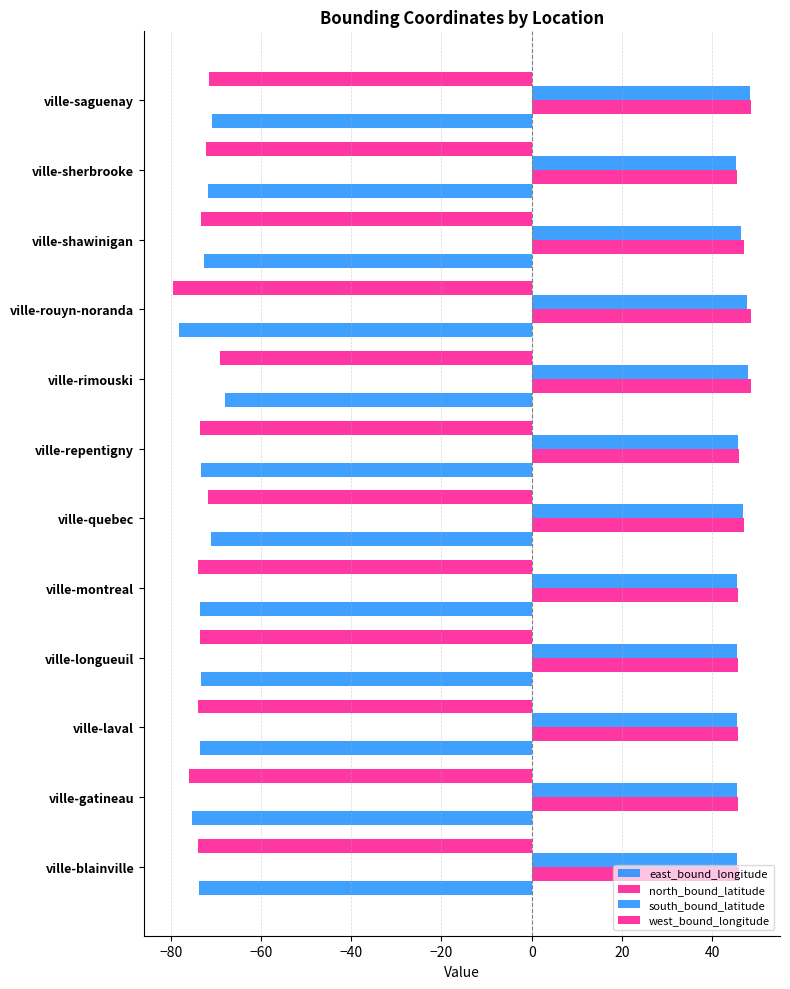

What is the value of the west_bound_longitude bar at the 9th from the left?

-79.5